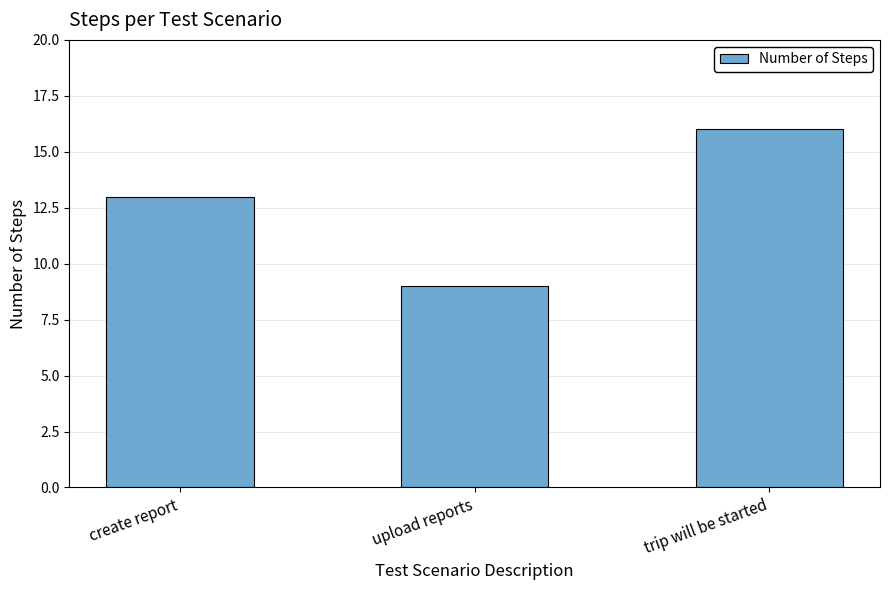

Where is the data nearest to the value 12?

create report